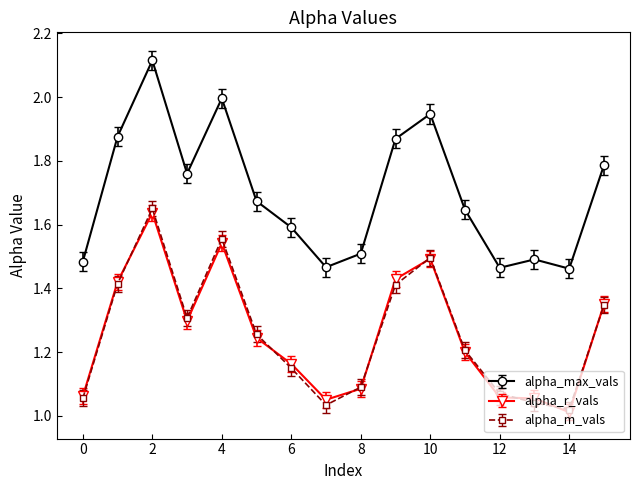

What is the sum of all alpha_m_vals values?

20.1